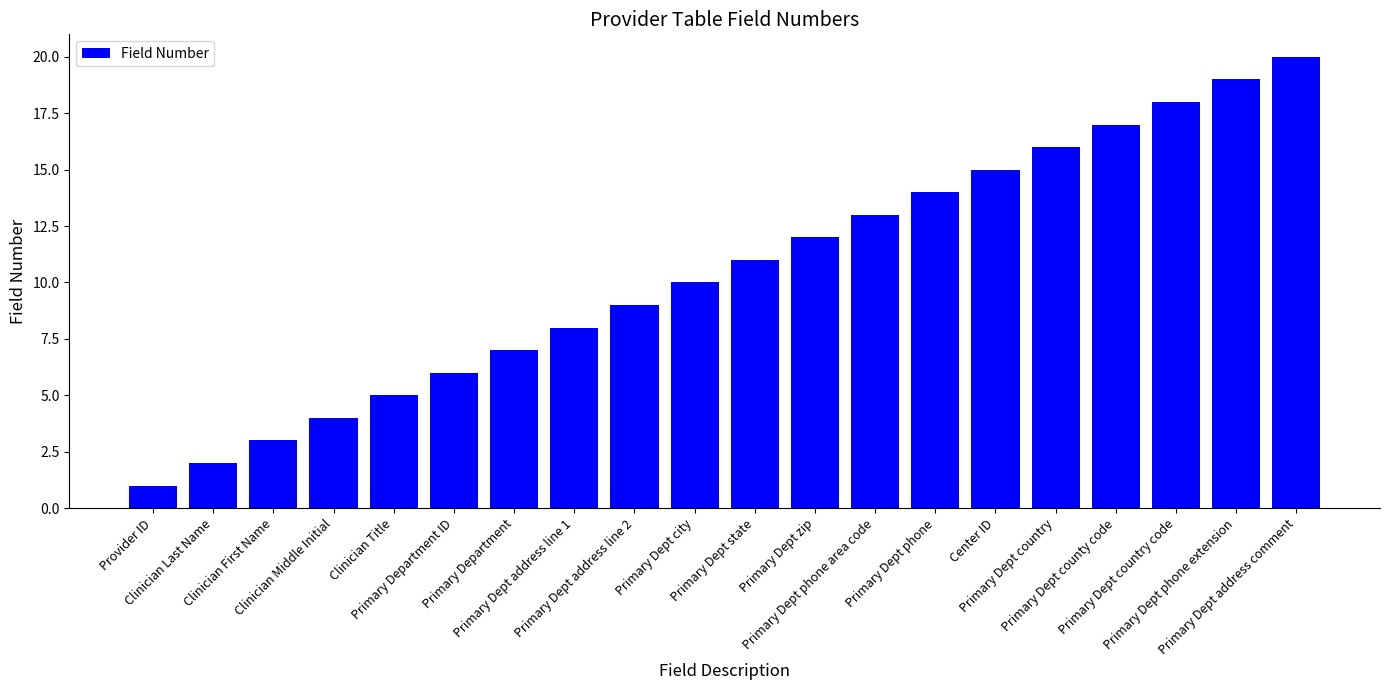

Does the chart contain any negative values?

No